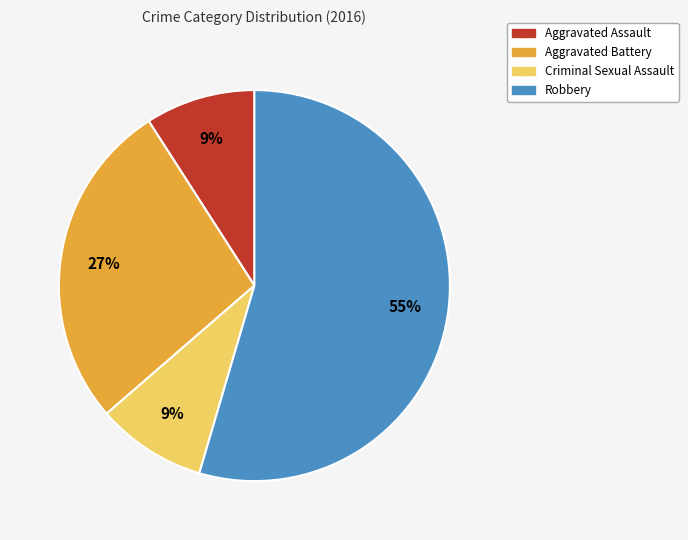

What is the largest slice in the pie chart?

Robbery